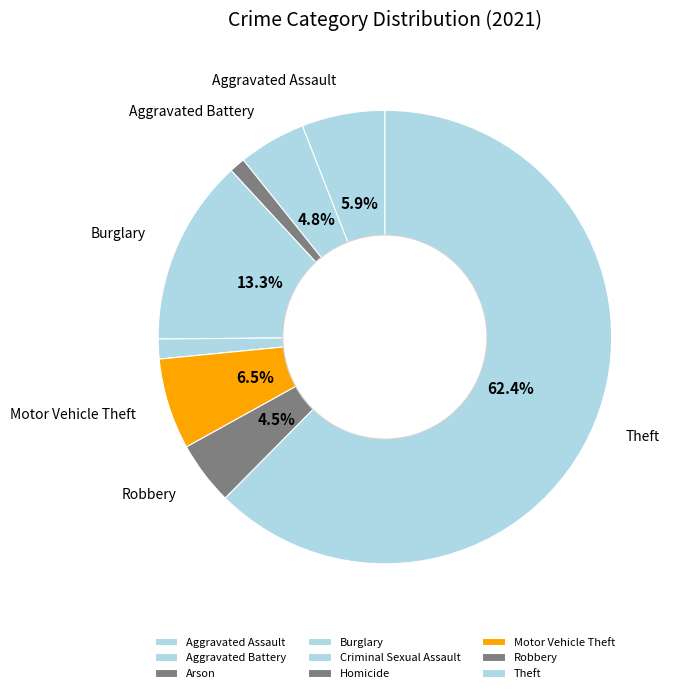

What is the ratio of the value at Theft to the value at Aggravated Assault?

10.5